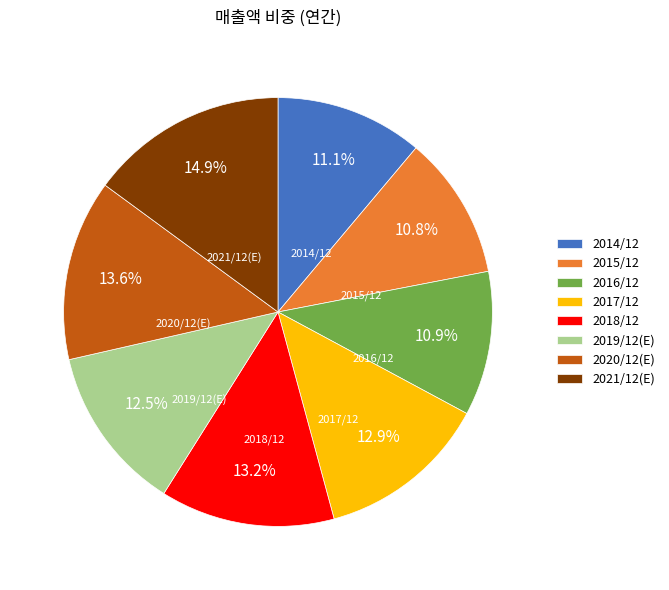

Does 2018/12 account for over 50% of the chart?

No